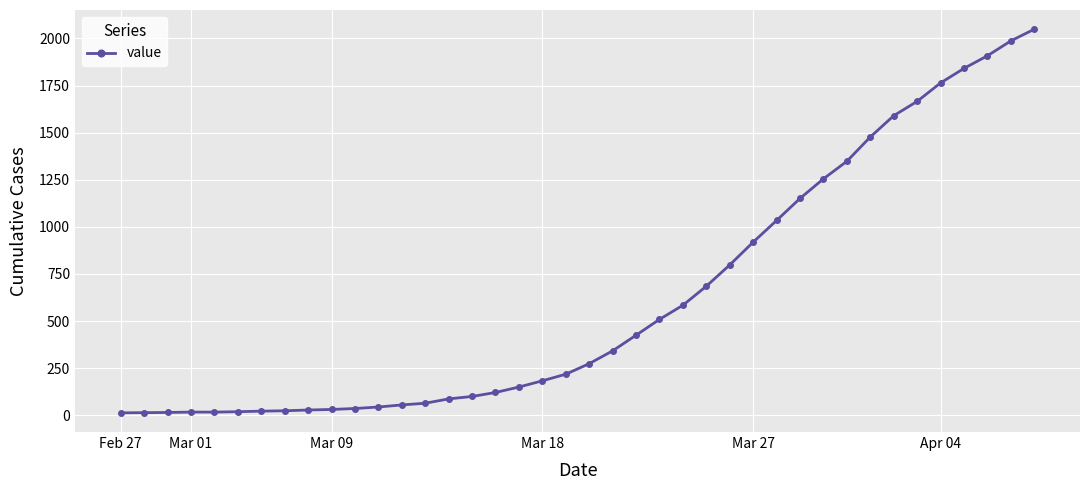

What is the minimum value shown in the chart?

13